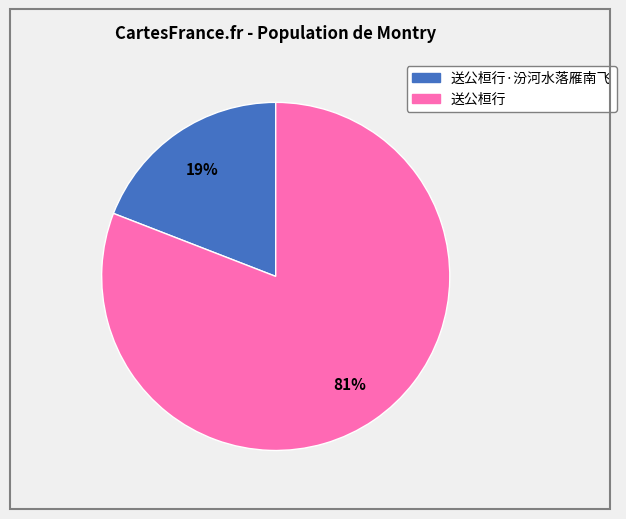

Is there any slice that represents more than half of the pie?

Yes